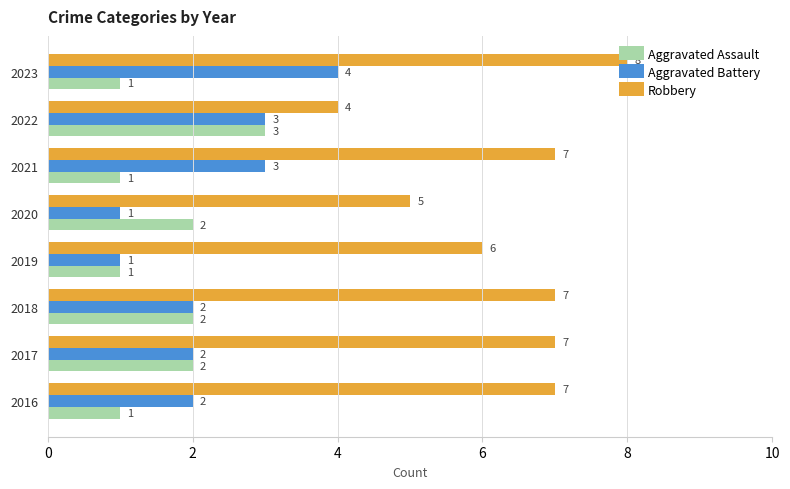

Which series has the largest total across all categories?

Robbery